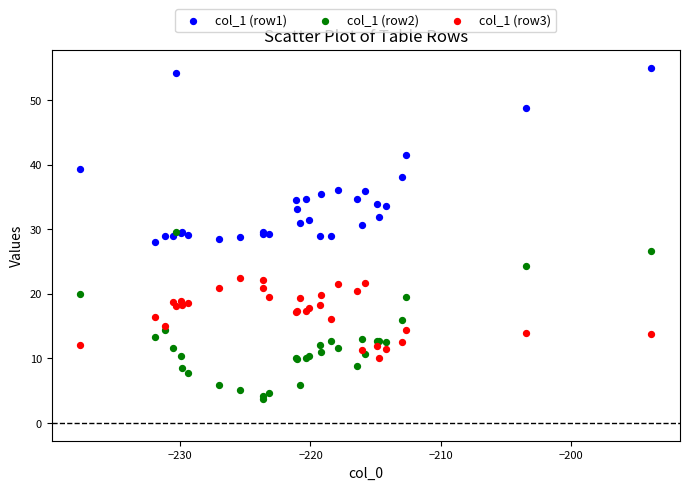

What are all the series names shown in the legend?

col_1 (row1), col_1 (row2), col_1 (row3)